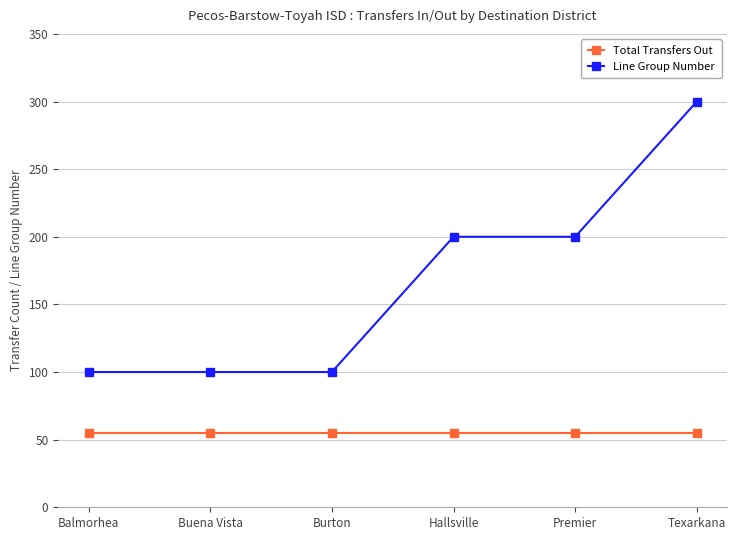

Rank the series by their average value, from lowest to highest.

Total Transfers Out, Line Group Number